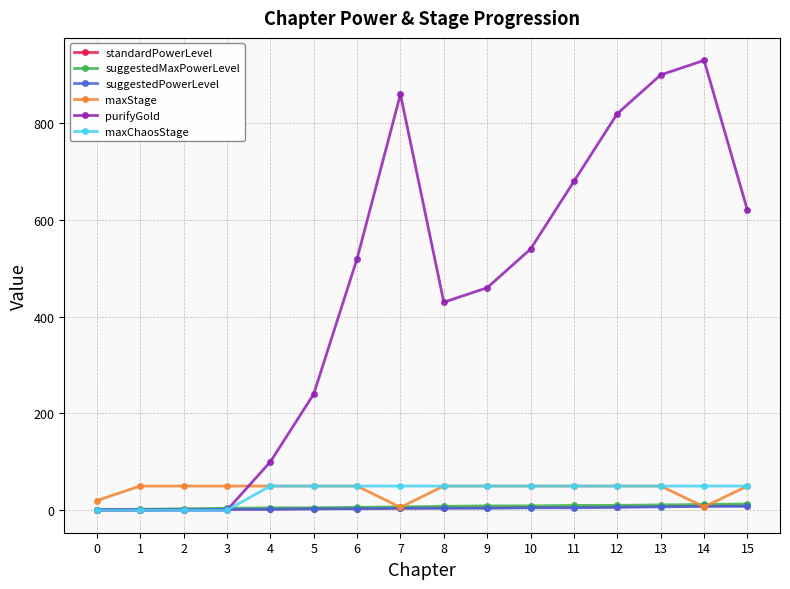

Which series has the largest total across all categories?

purifyGold